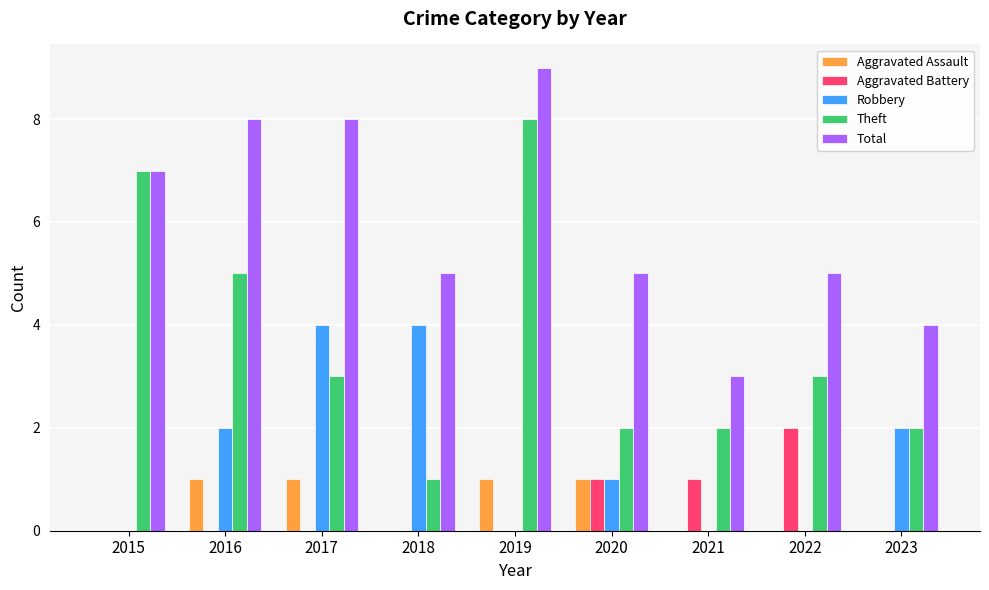

At which category is the sum across all series the highest?

2019